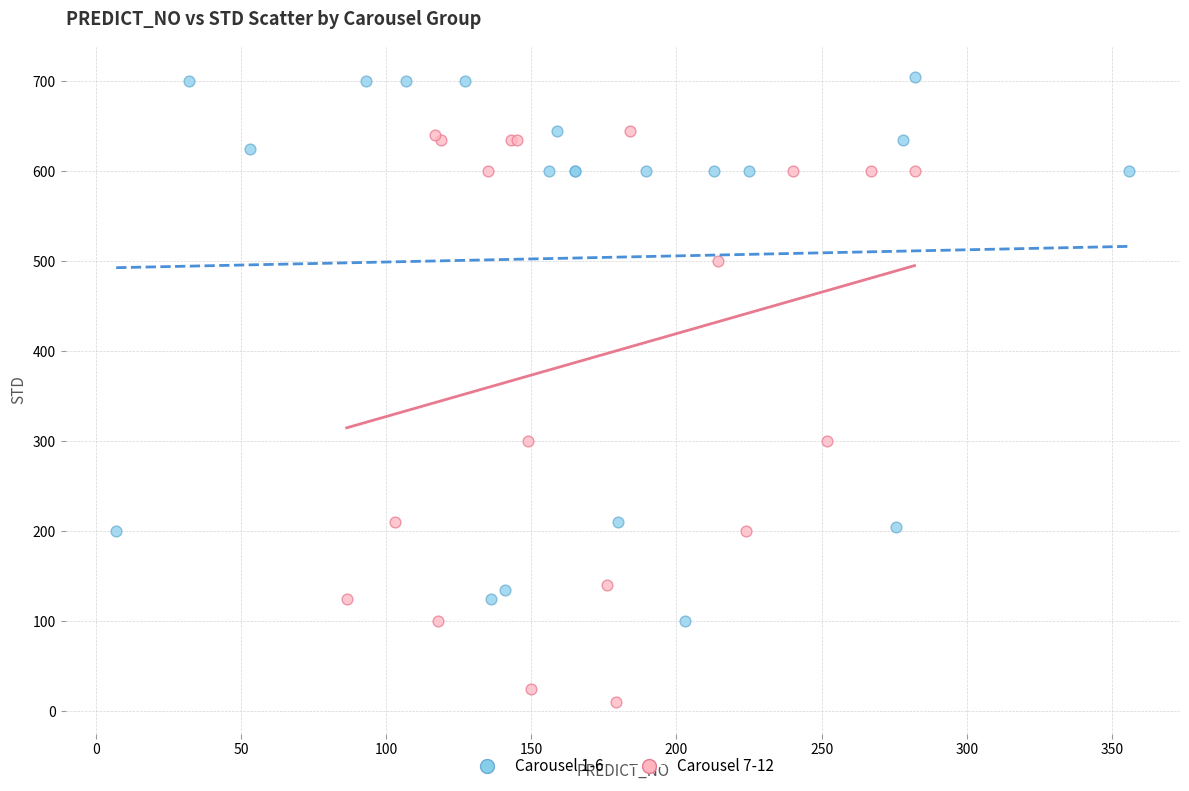

Which series reaches the minimum Y coordinate?

Carousel 7-12